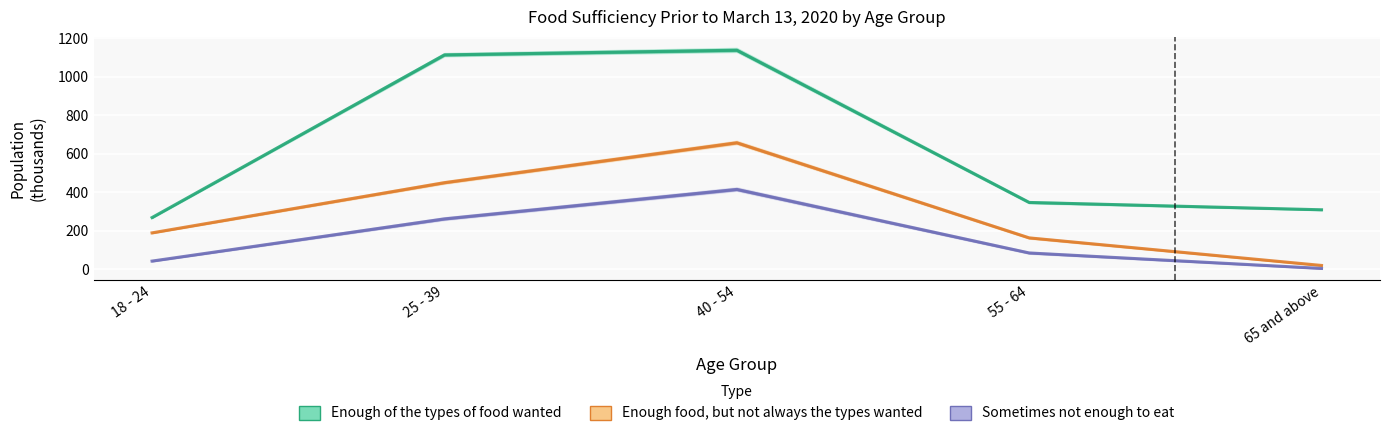

True or false: Enough food, but not always the types wanted has more than 1 points higher than both neighbors.

False